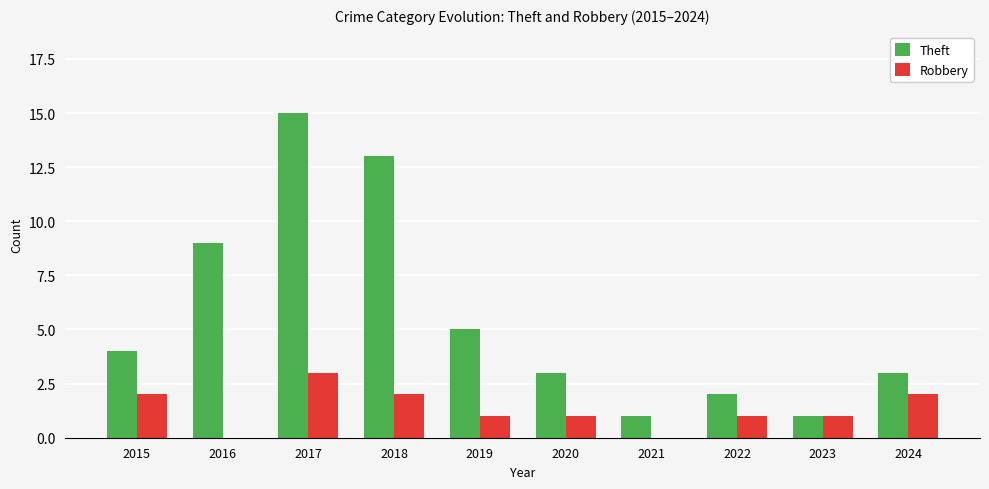

Is the value of Theft at 2020 greater than the value of Robbery at 2024?

Yes